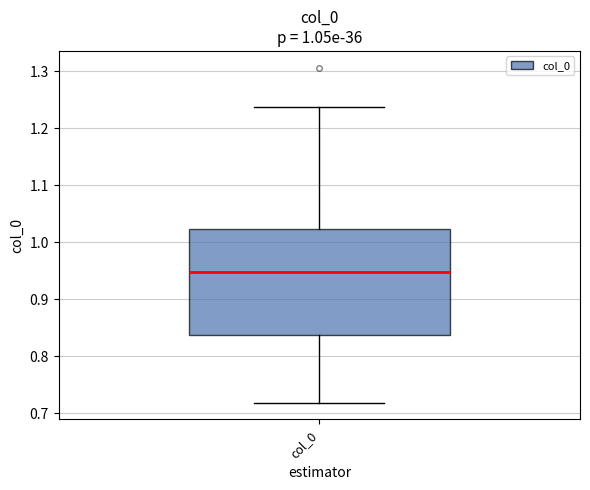

Transcribe this box plot: give where the median line is, the range the box spans, and where the two whiskers end, as read against the y-axis. The values are not printed on the chart, so give them approximately, as read against the axis.

median 0.95, box 0.84 to 1.02, whiskers 0.72 to 1.24